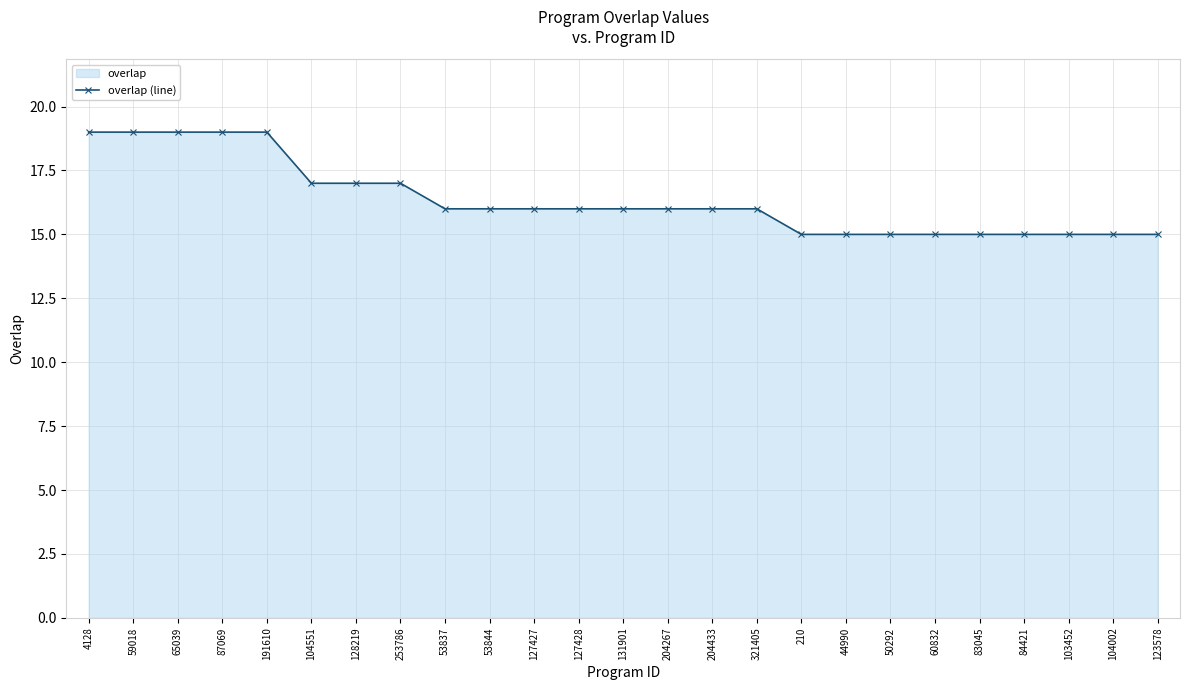

True or false: the data has more than 2 interior local peaks.

False